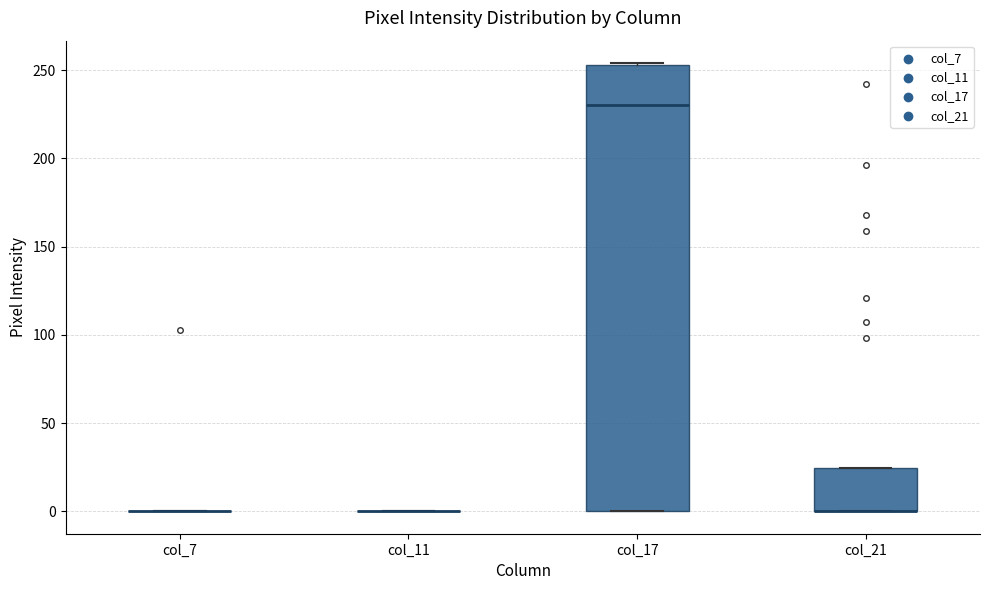

Reading left to right, transcribe this box plot: for each box, give where its median line is, the range the box spans, and where its two whiskers end, as read against the y-axis. The values are not printed on the chart, so give them approximately, as read against the axis.

col_7: box collapsed to a line at 0, whiskers 0 to 0
col_11: box collapsed to a line at 0, whiskers 0 to 0
col_17: median 230, box 0 to 255, whiskers 0 to 255
col_21: median 0 (drawn on the box's lower edge), box 0 to 25, whiskers 0 to 25